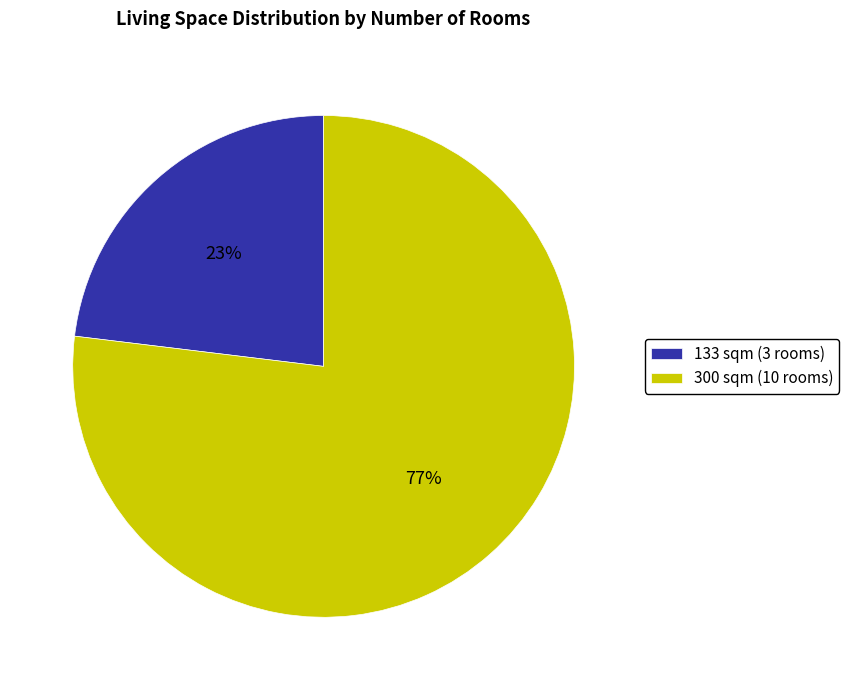

Rank the categories by value from lowest to highest.

133 sqm (3 rooms), 300 sqm (10 rooms)